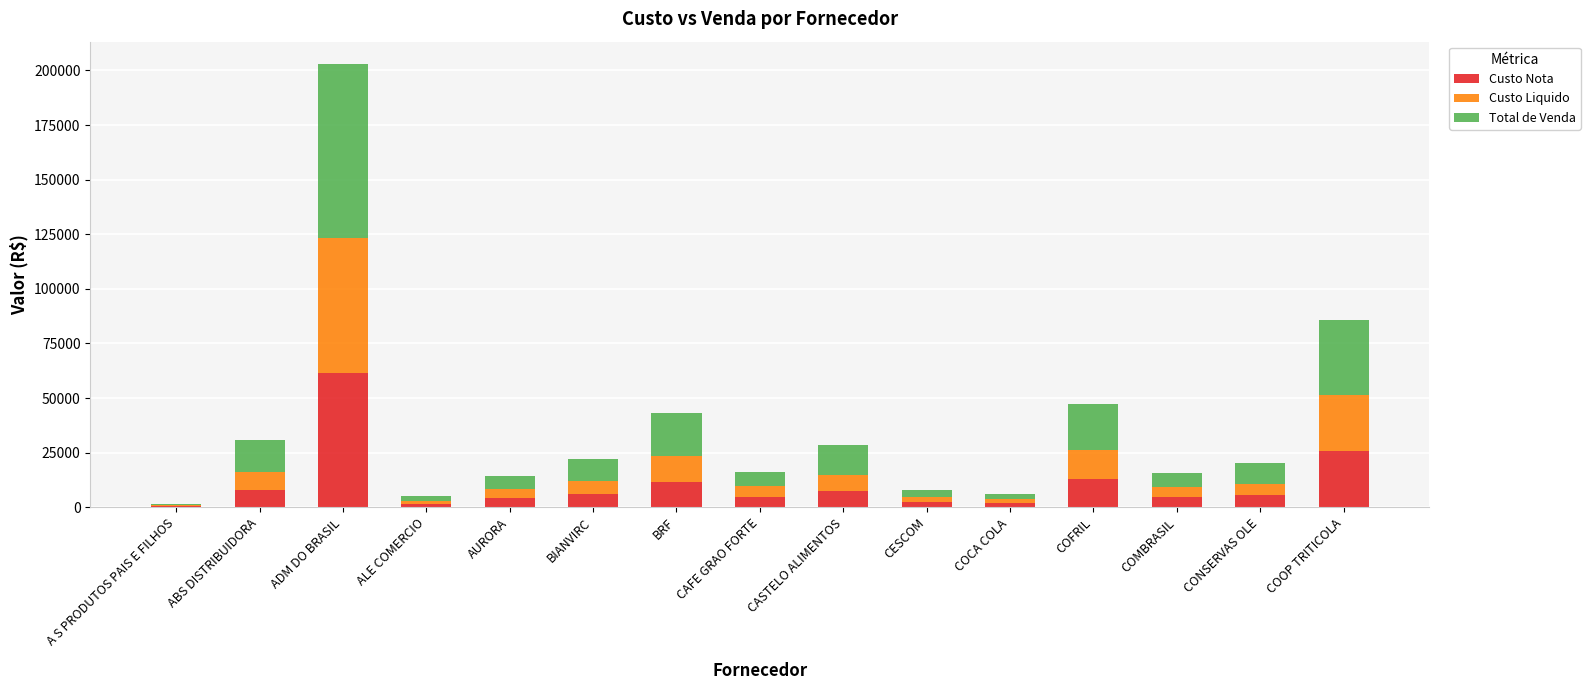

How many series are shown in this chart?

3